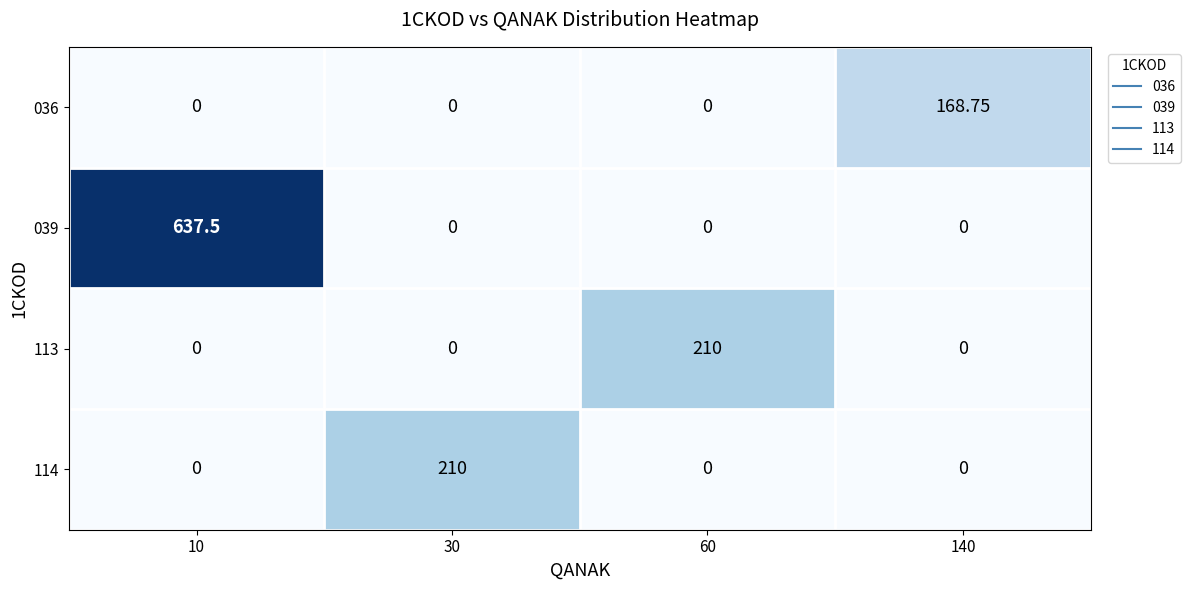

List the series in order of their peak value, lowest first.

036, 113, 114, 039